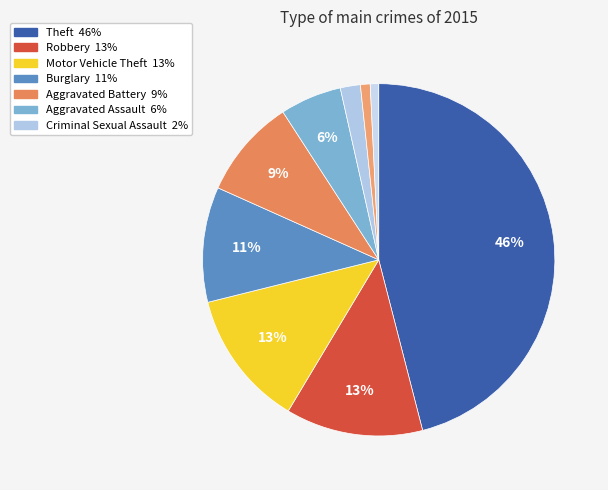

To the nearest percent, what is the average slice percentage?

11%